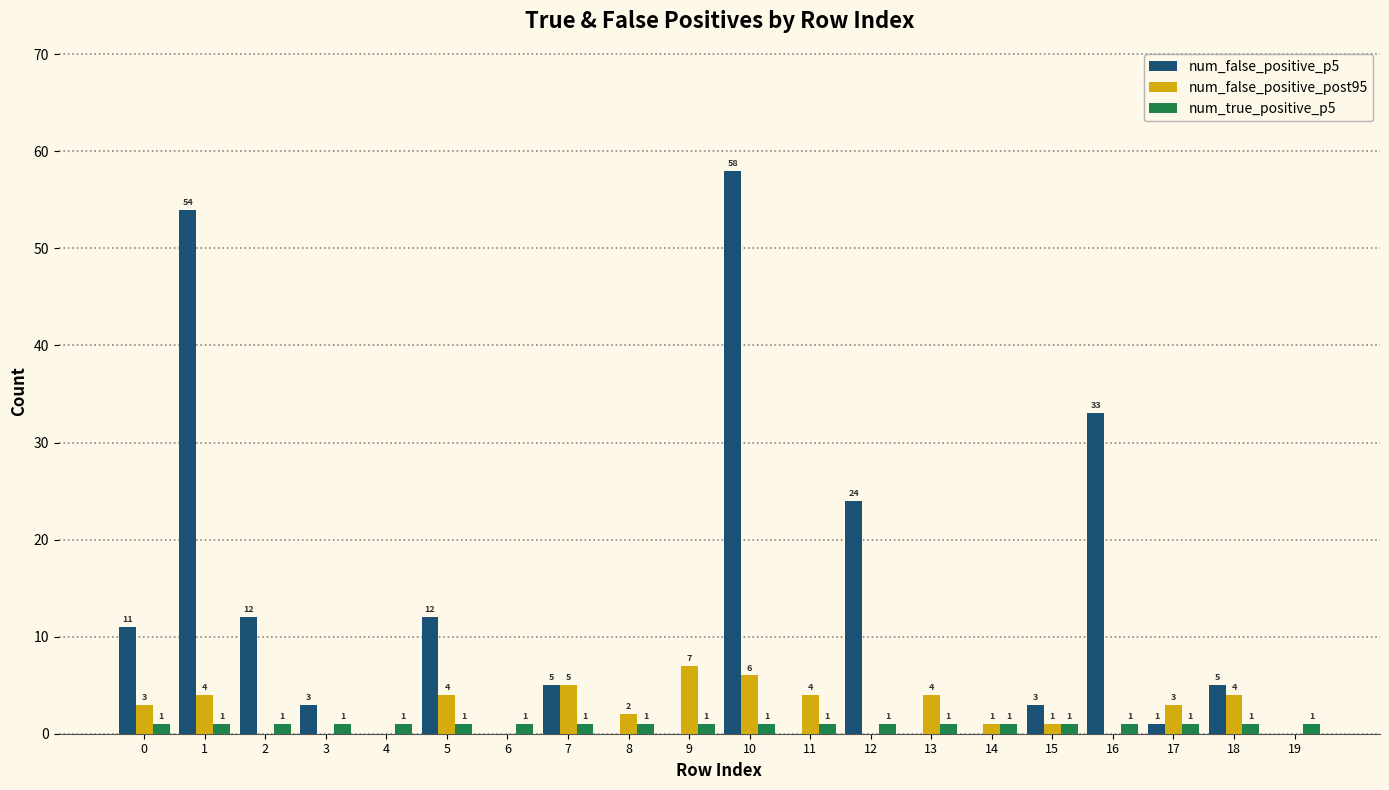

What is the highest value of the num_false_positive_p5 series?

58